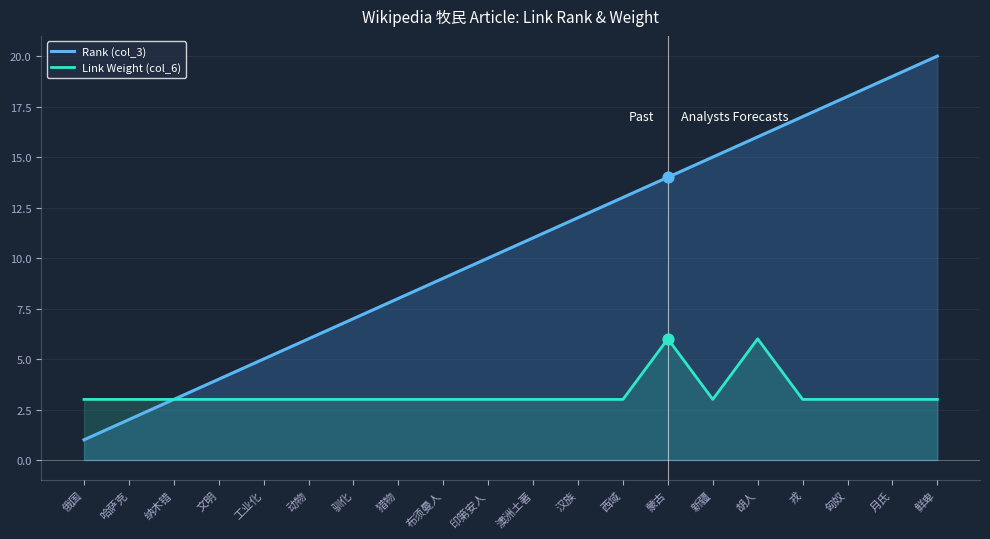

What are all the series names shown in the legend?

Rank (col_3), Link Weight (col_6)